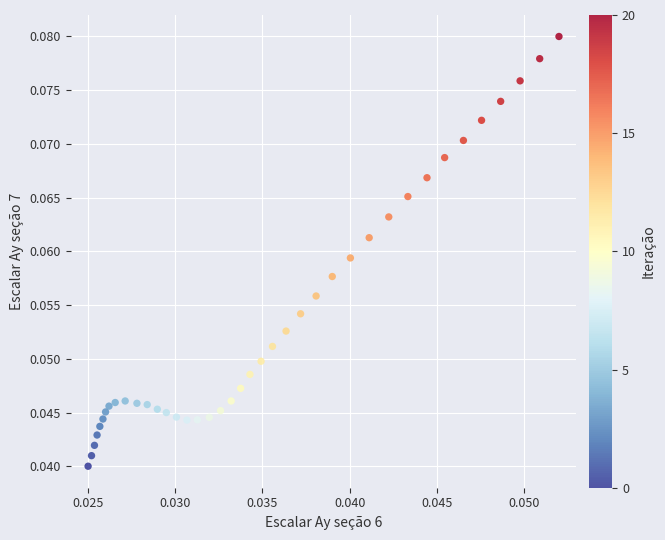

How many data points are displayed?

40